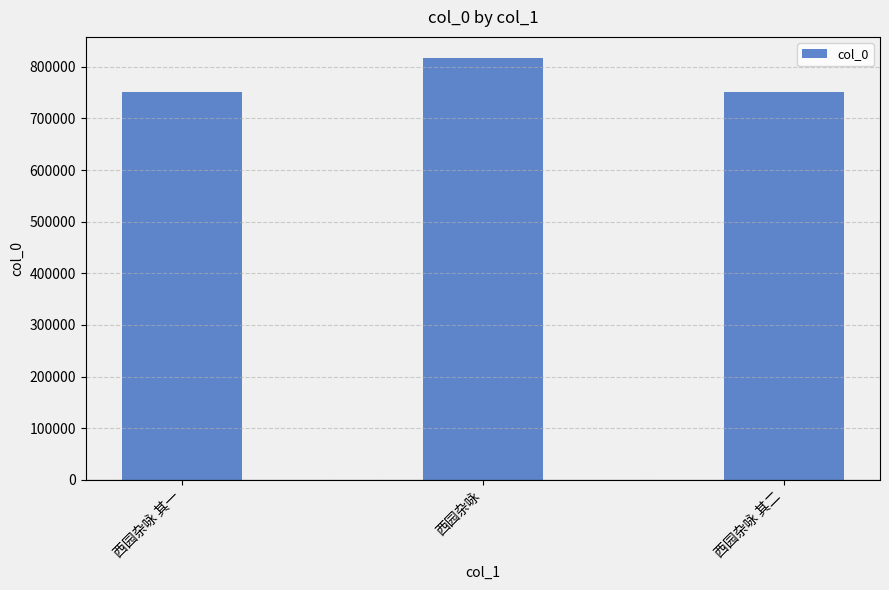

What is the sum of all values?

2319108